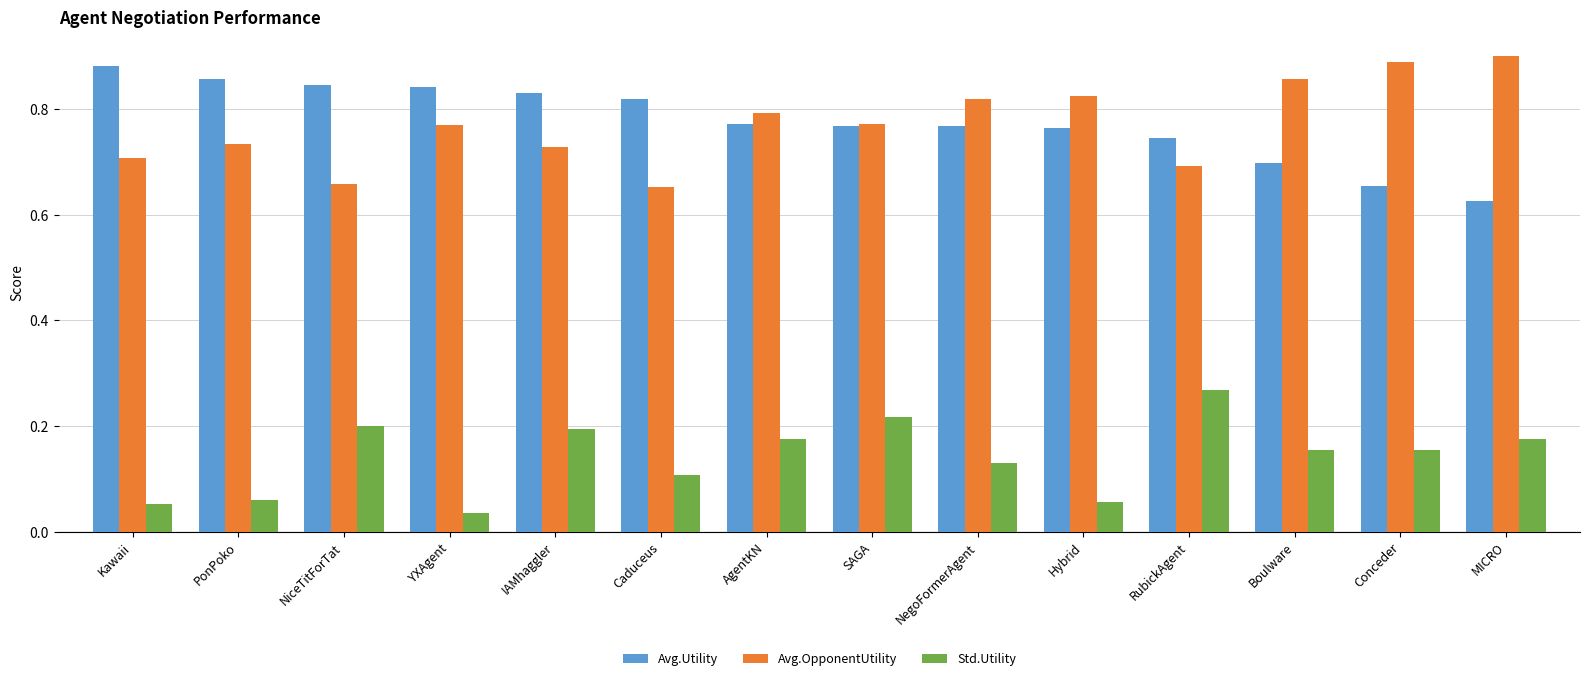

At which label does Std.Utility reach its peak?

RubickAgent